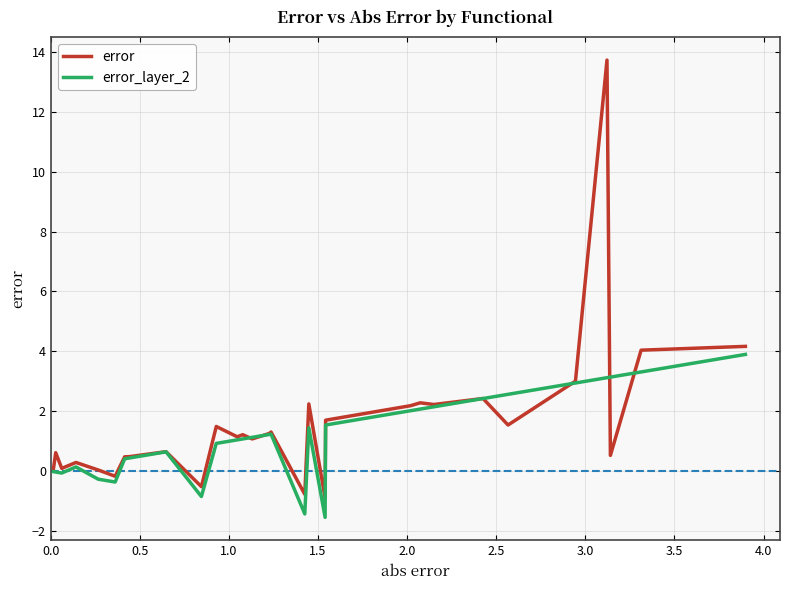

What is the maximum value for error_layer_2?

3.9